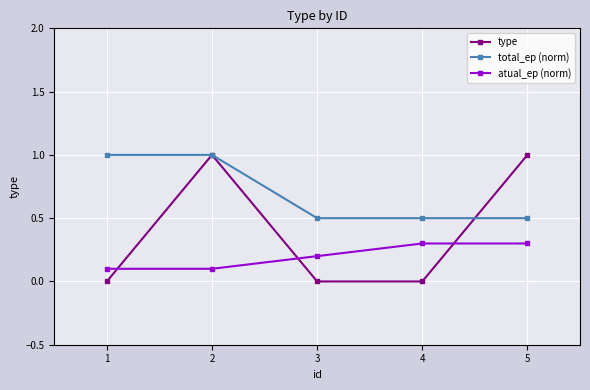

What is the maximum value shown in the chart?

1.0